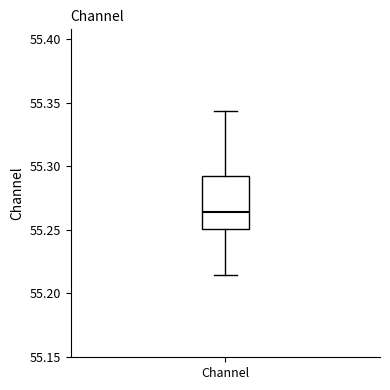

Where does the lower whisker of the box for Channel end on the y-axis? The values are not printed on the chart, so give them approximately, as read against the axis.

55.215